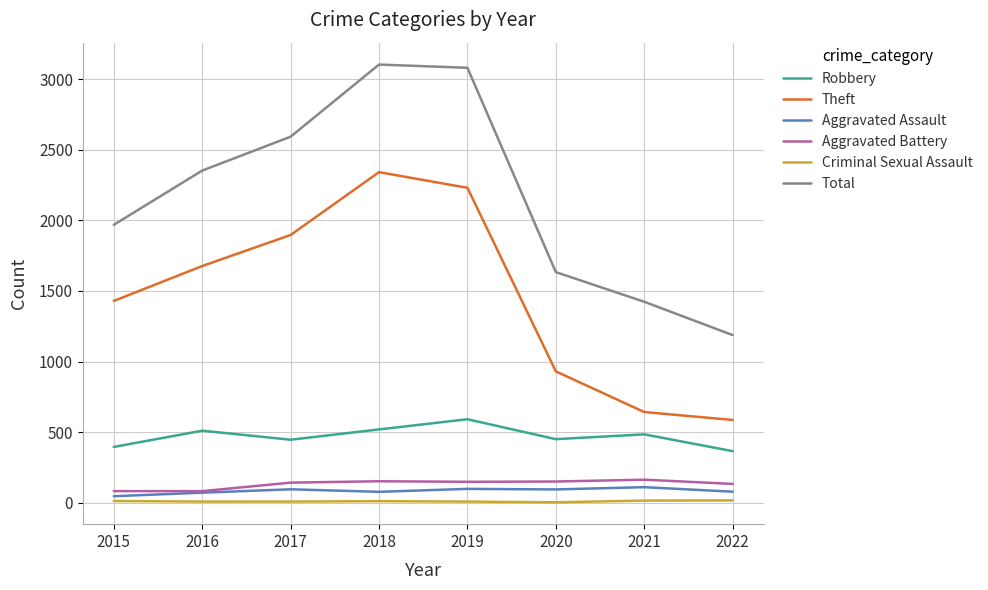

True or false: Criminal Sexual Assault and Total cross at least once.

False